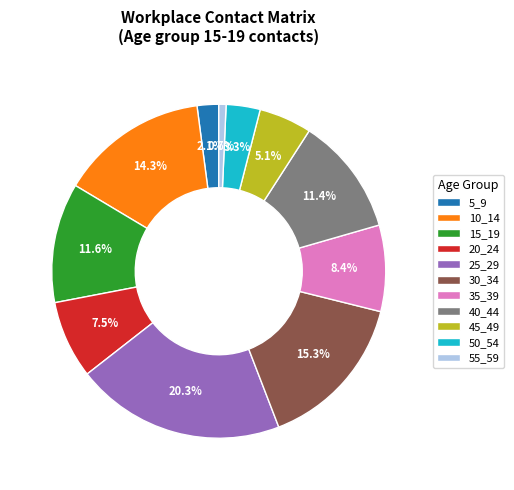

Does 55_59 represent more than half of the total?

No